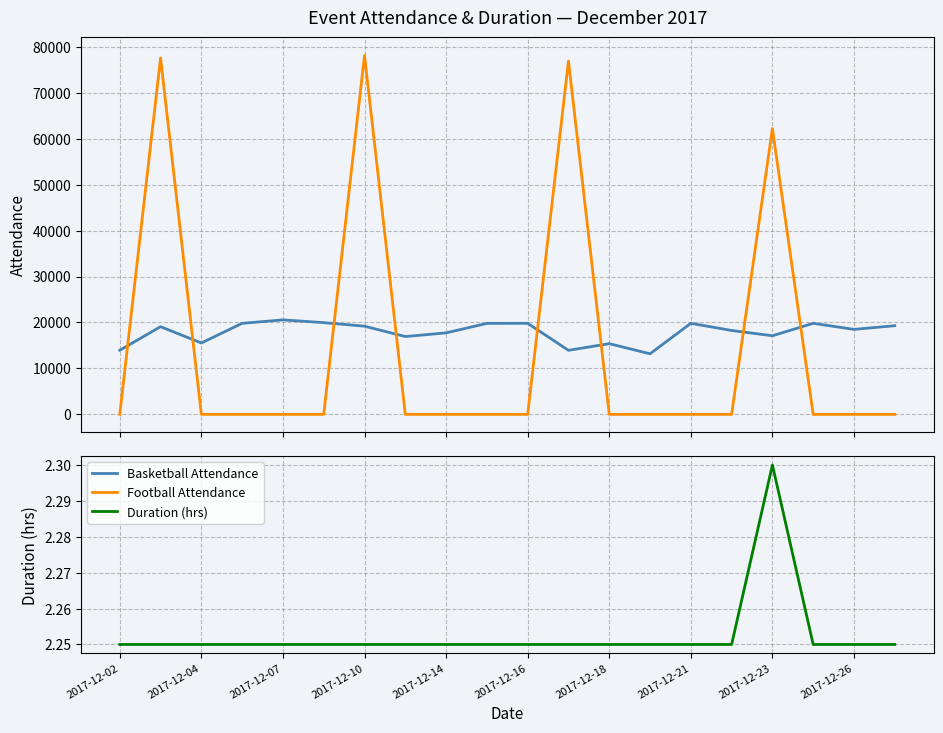

At which category does the chart reach its minimum across all series?

2017-12-02